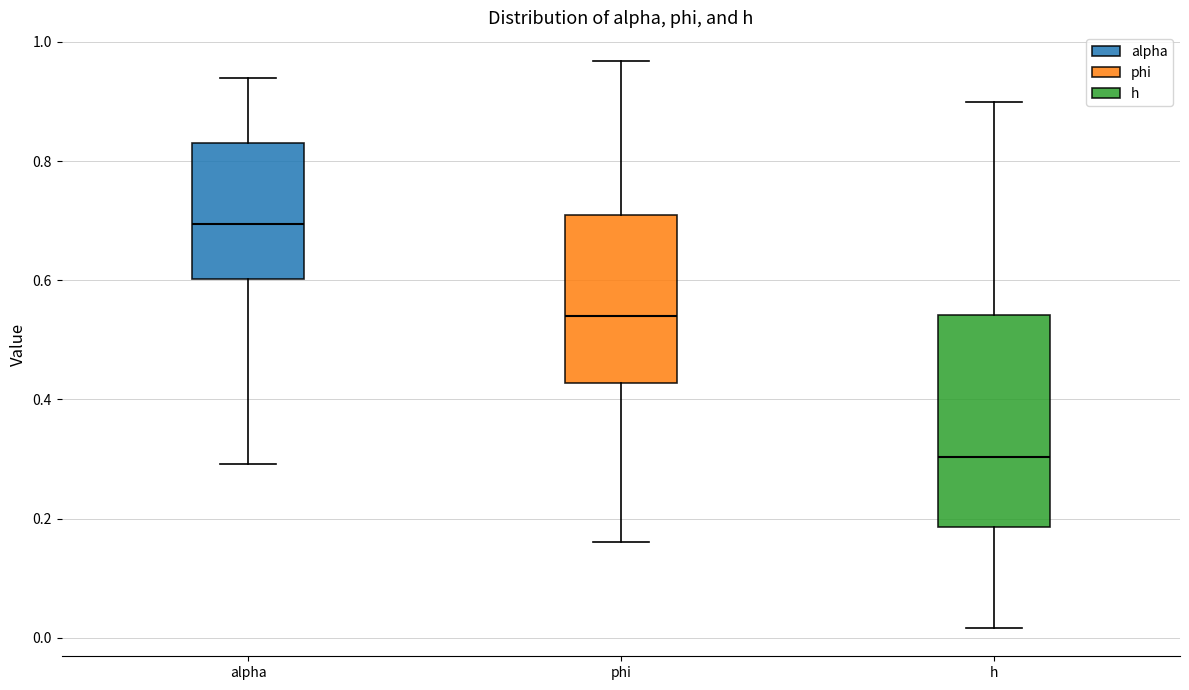

Which box's median line is the lowest?

h